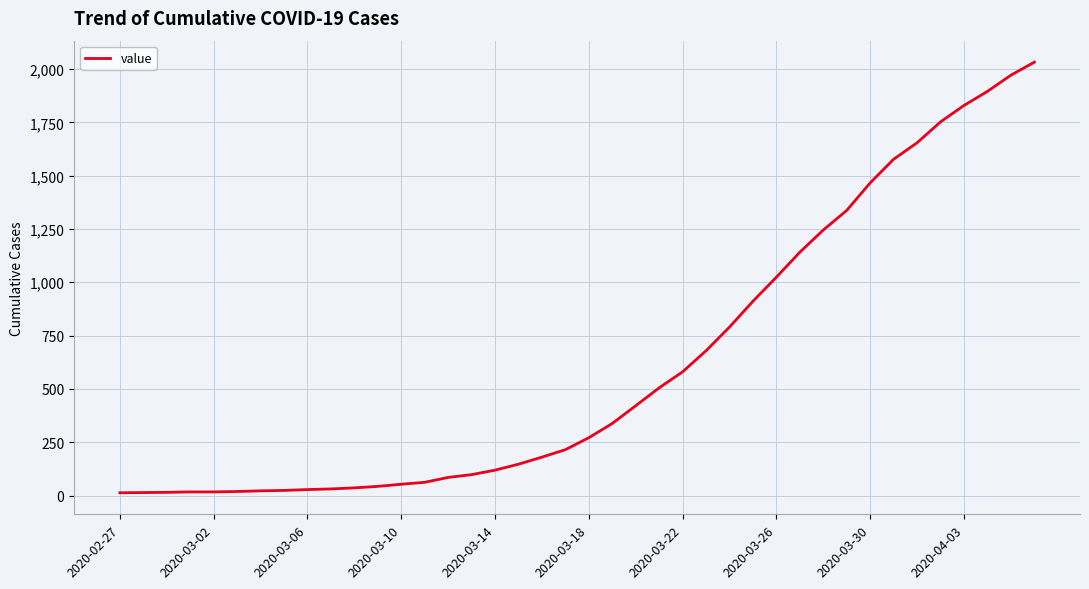

What is the maximum value shown in the chart?

2032